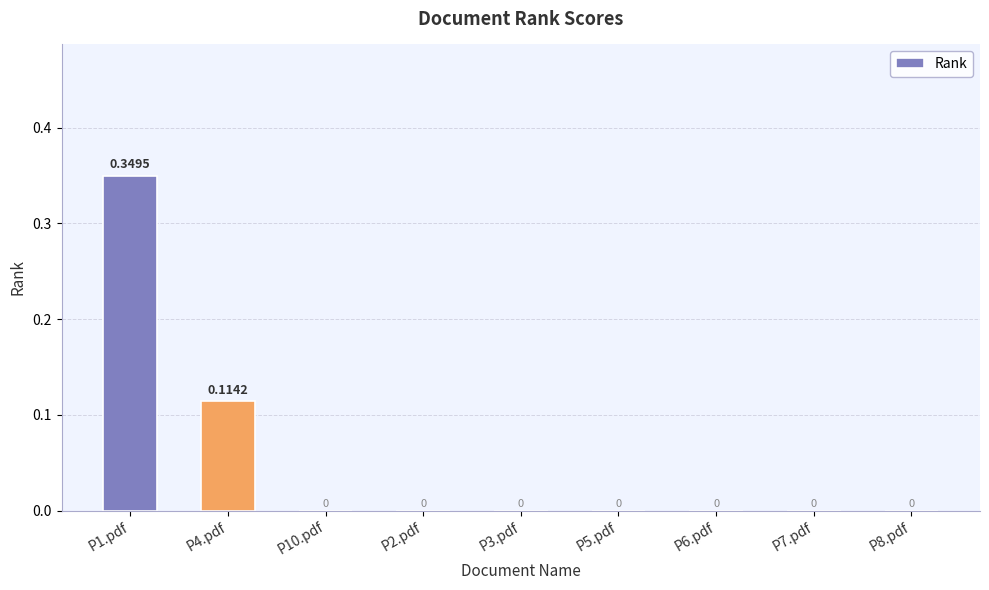

True or false: the data shows 0.0 at P10.pdf.

True